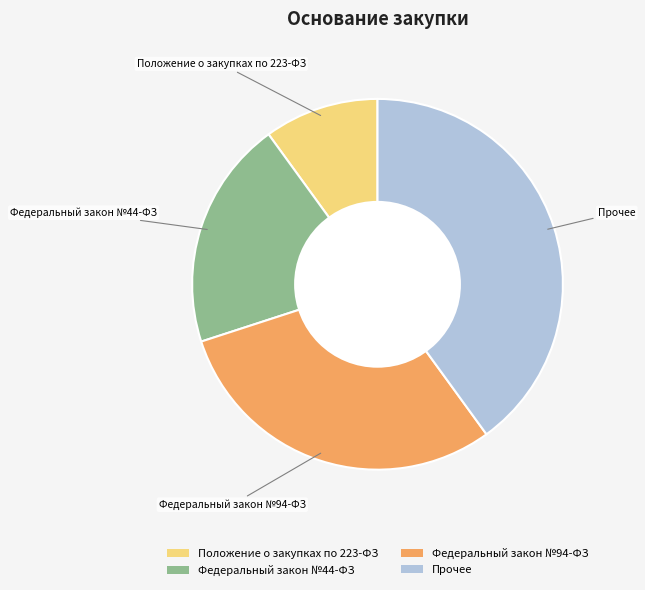

Which category has the smallest portion of the pie?

Положение о закупках по 223-ФЗ